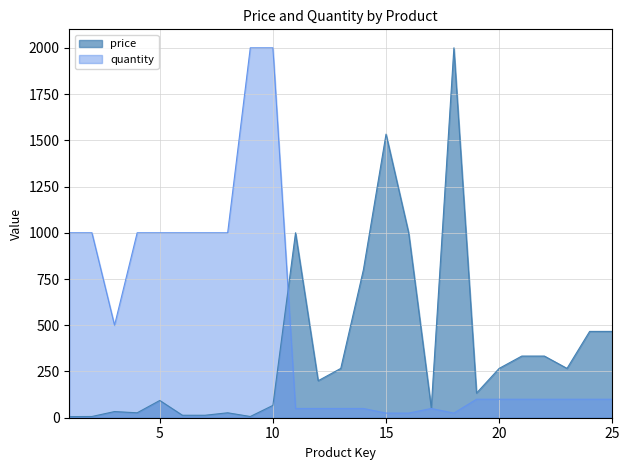

Does the chart display data point markers on the line(s)?

No